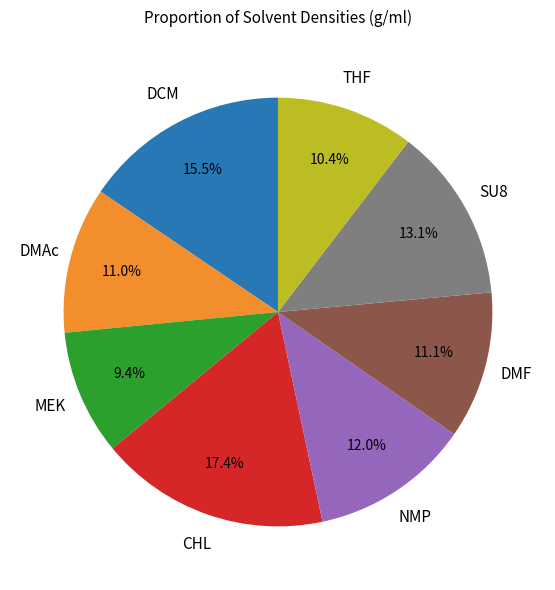

Is there any slice that represents more than half of the pie?

No